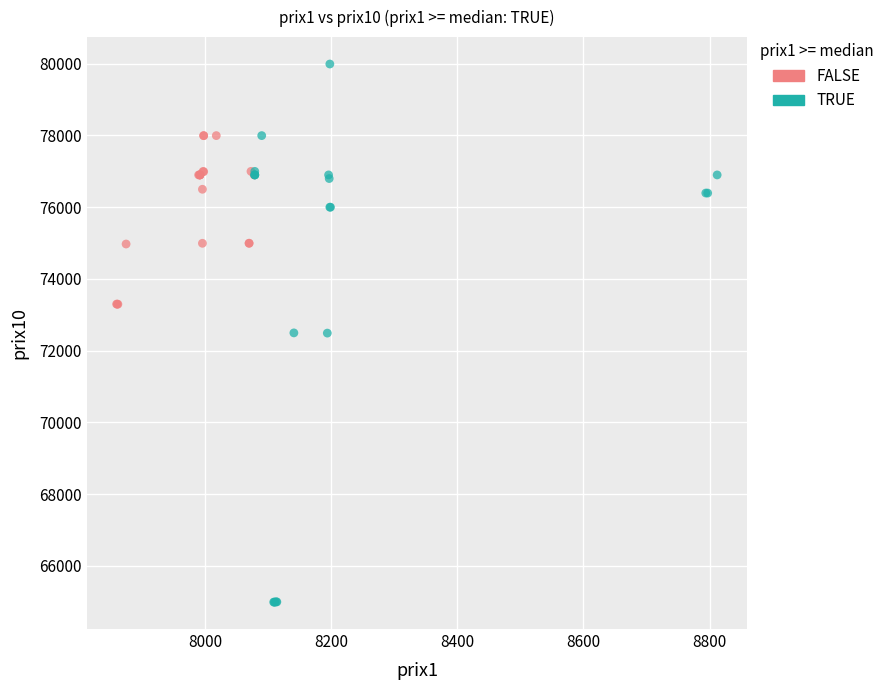

What are all the series names shown in the legend?

FALSE, TRUE